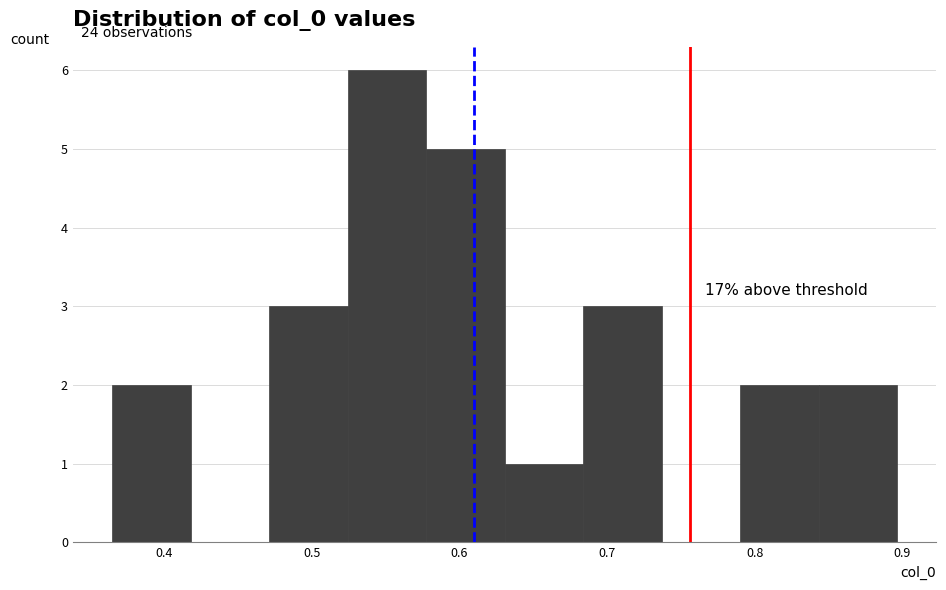

Which range on the x-axis has the tallest bar?

0.52 to 0.58